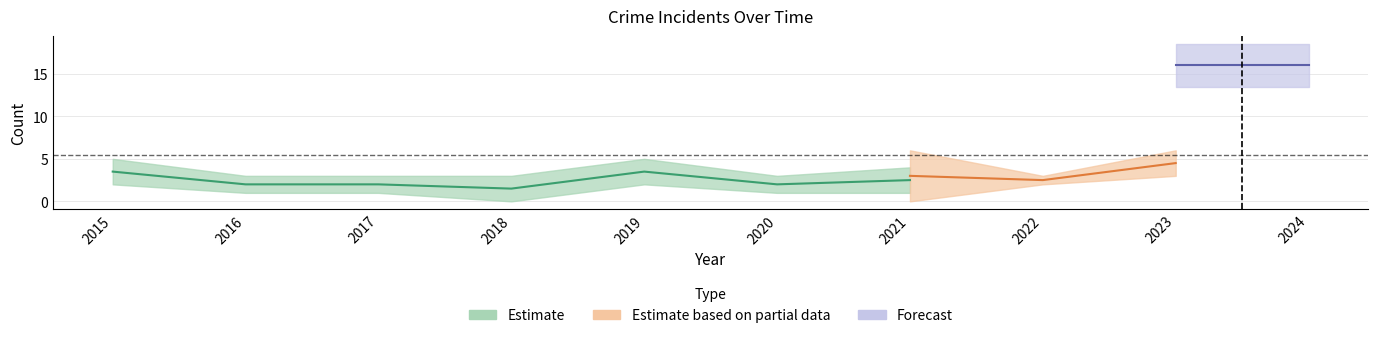

Which has a higher value, 2017 or 2022?

2022